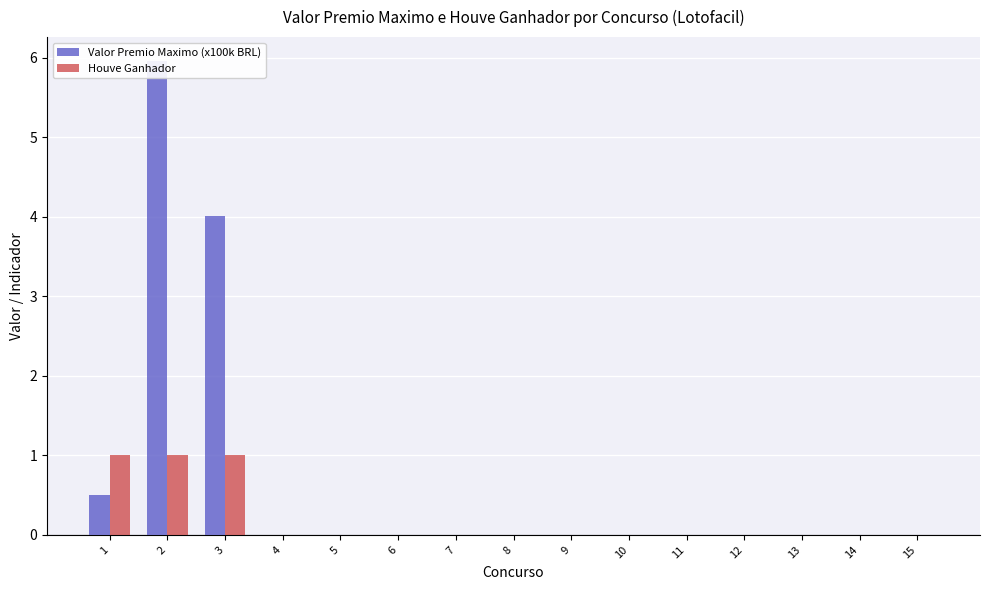

Which category has the highest value in the Valor Premio Maximo (x100k BRL) series?

2